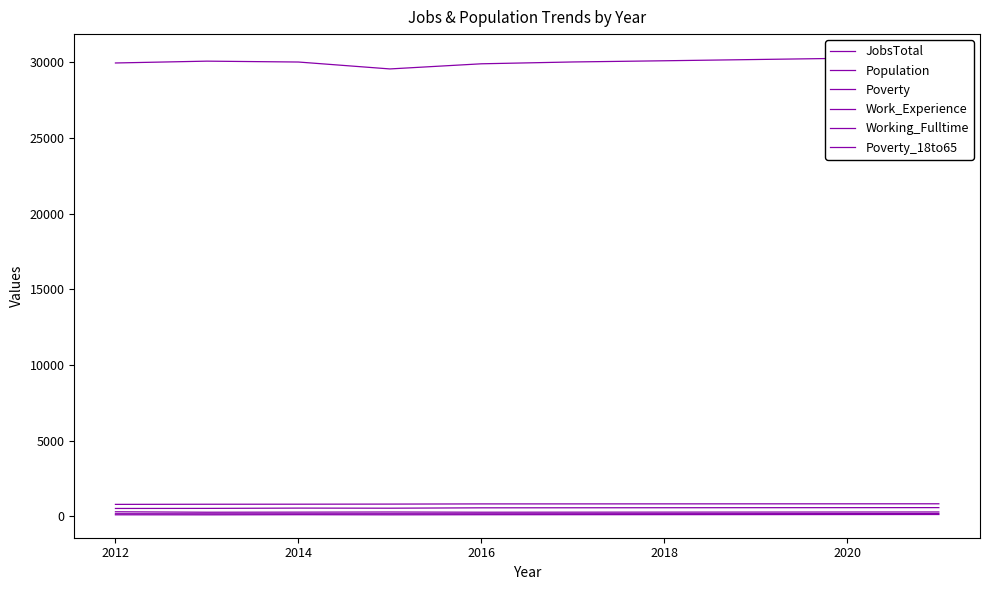

Read the Working_Fulltime value at 2020.

107